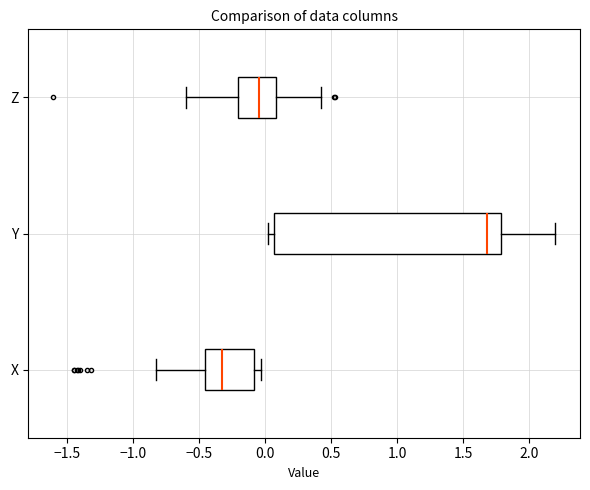

Reading bottom to top, transcribe this box plot: for each box, give where its median line is, the range the box spans, and where its two whiskers end, as read against the x-axis. The values are not printed on the chart, so give them approximately, as read against the axis.

X: median -0.35, box -0.45 to -0.10, whiskers -0.80 to -0.05
Y: median 1.70, box 0.05 to 1.80, whiskers 0.00 to 2.20
Z: median -0.05, box -0.20 to 0.10, whiskers -0.60 to 0.40